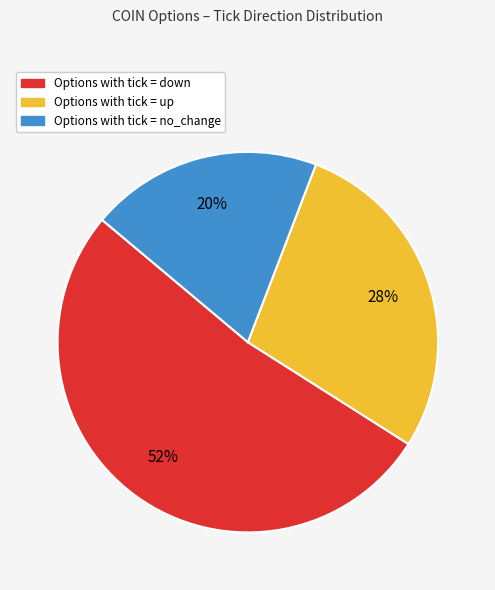

To the nearest percent, what is the average slice percentage?

33%